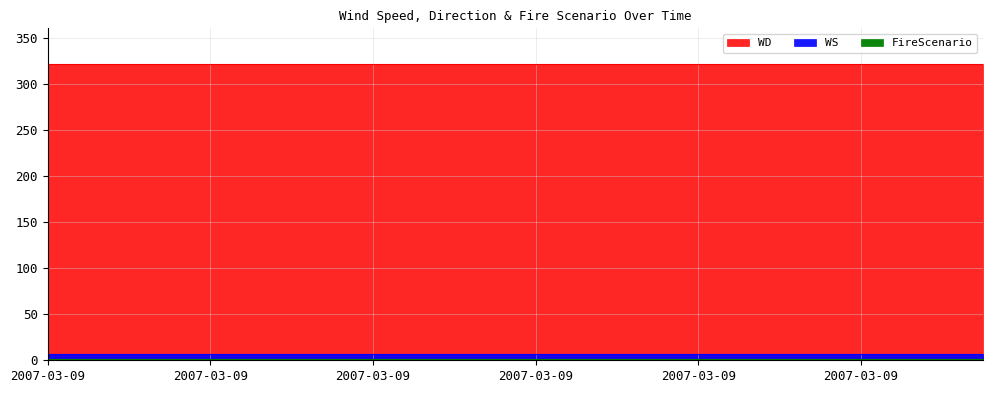

Is it true that WS equals 7 at 2007-03-09?

True